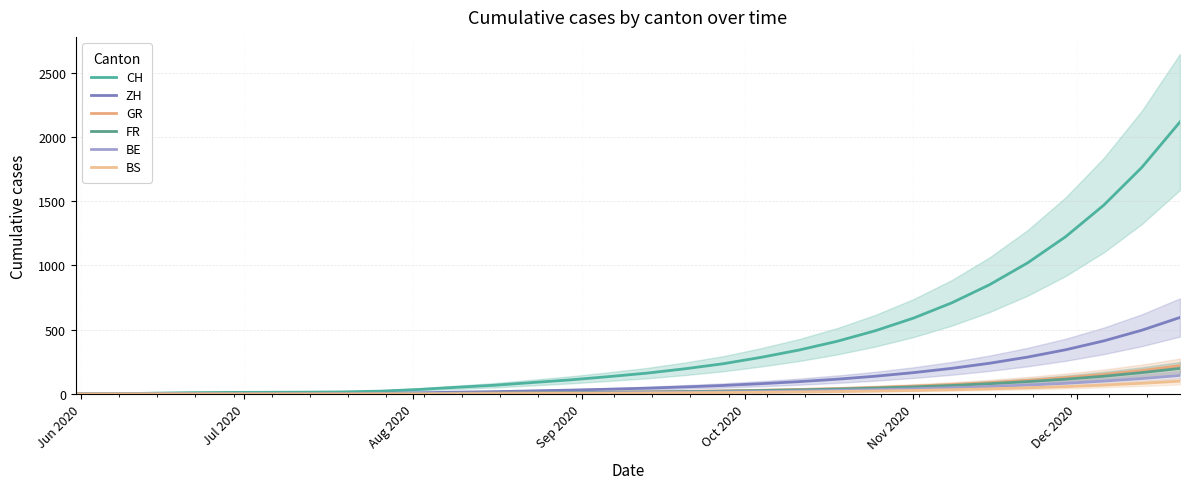

Which series has the widest spread of values?

CH